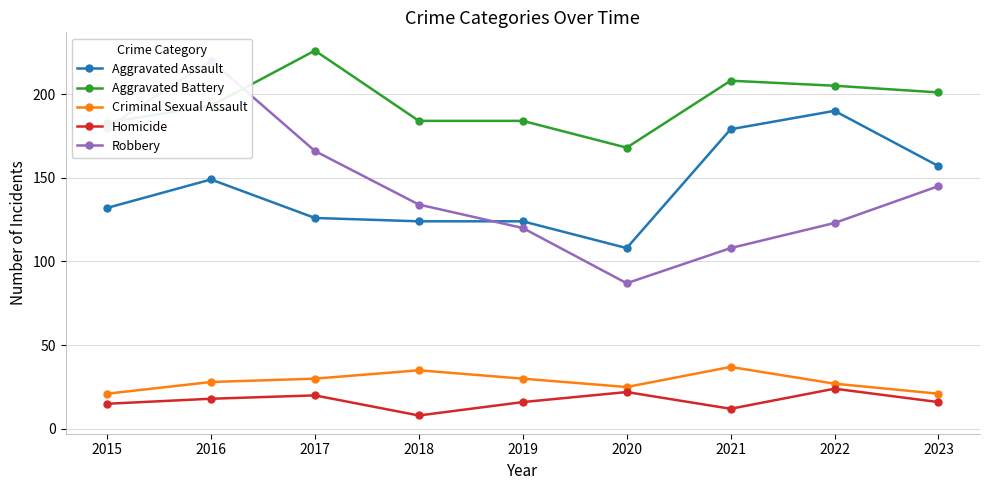

What are all the series names shown in the legend?

Aggravated Assault, Aggravated Battery, Criminal Sexual Assault, Homicide, Robbery